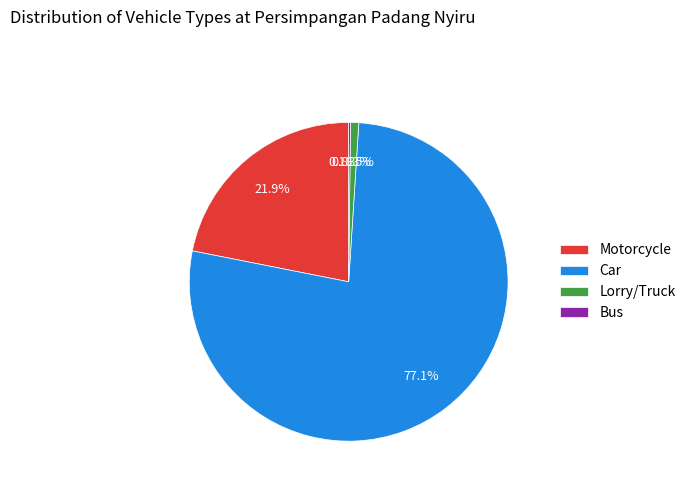

Is it true that Lorry/Truck is 14% of the pie?

False